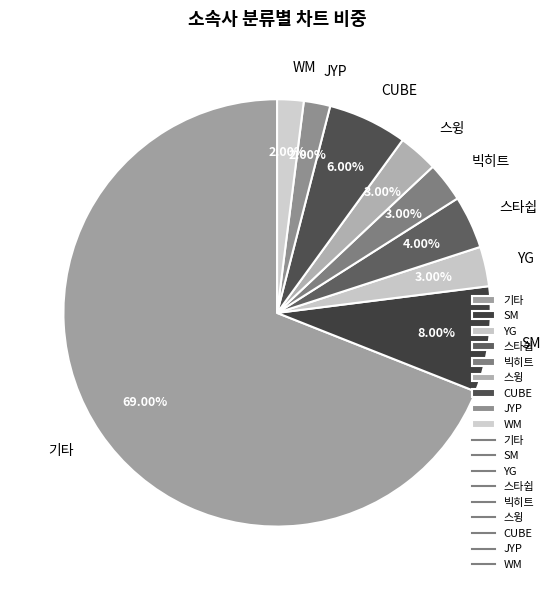

Does 기타 represent more than half of the total?

Yes